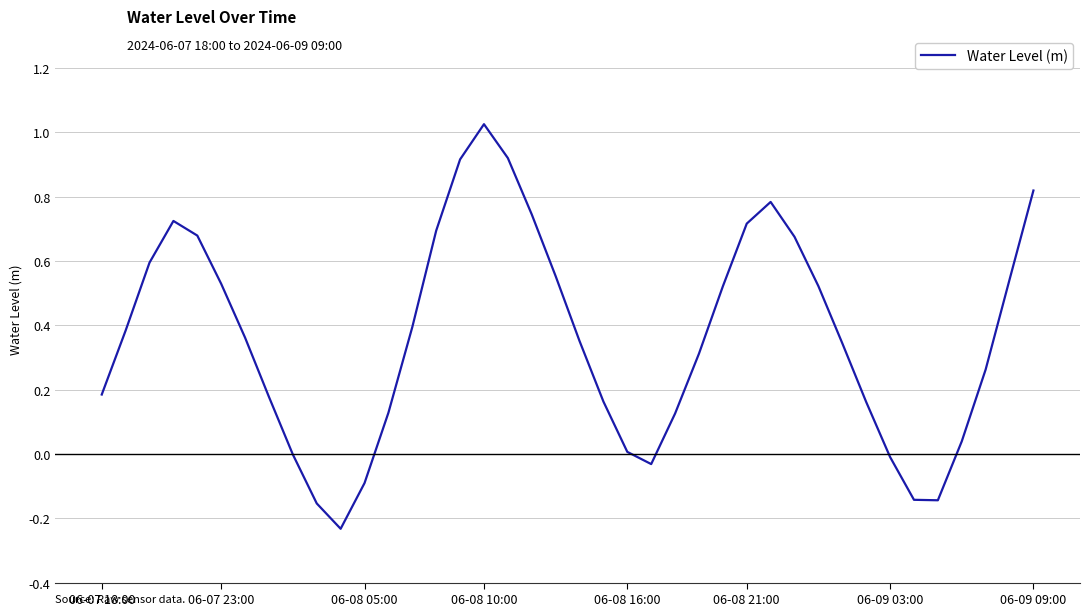

Reading left to right, extract all data points from this chart.

0.2	0.4	0.6	0.7	0.7	0.5	0.4	0.2	-0.0	-0.2	-0.2	-0.1	0.1	0.4	0.7	0.9	1.0	0.9	0.7	0.6	0.4	0.2	0.0	-0.0	0.1	0.3	0.5	0.7	0.8	0.7	0.5	0.3	0.2	-0.0	-0.1	-0.1	0.0	0.3	0.5	0.8